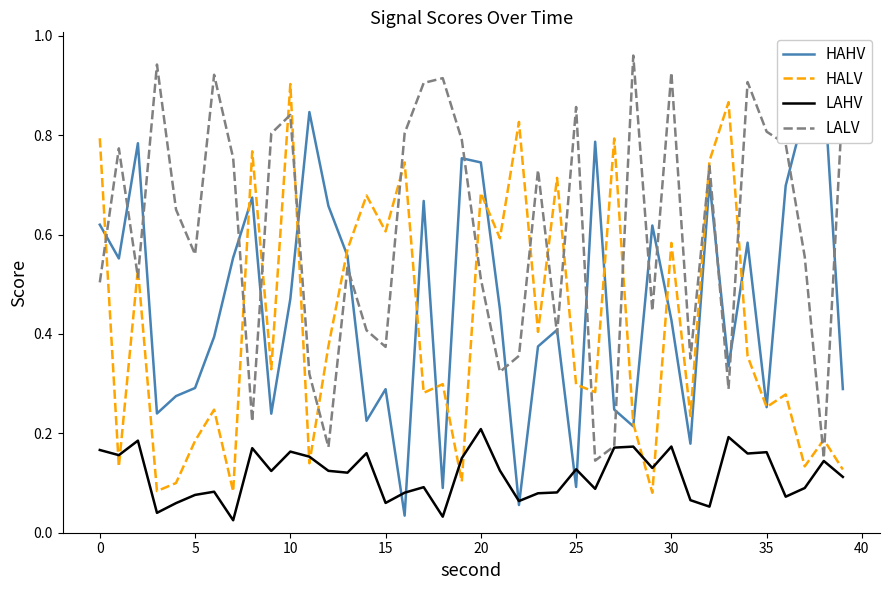

Does the chart display data point markers on the line(s)?

No